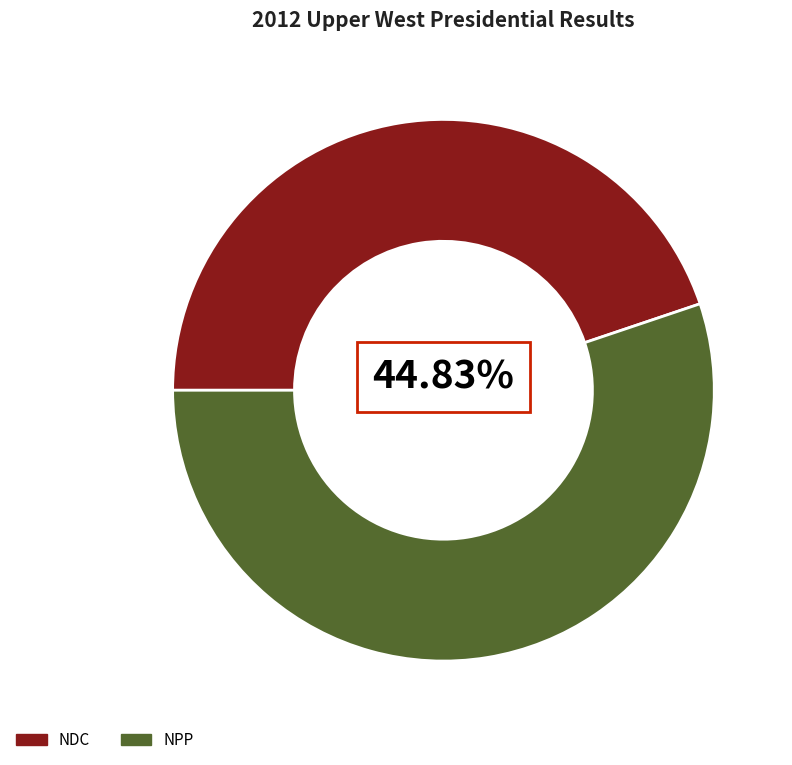

Count the number of slices in the pie.

2